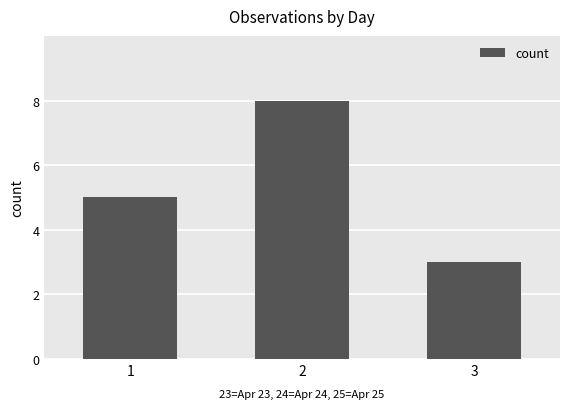

What is the difference between the maximum and second lowest values?

3